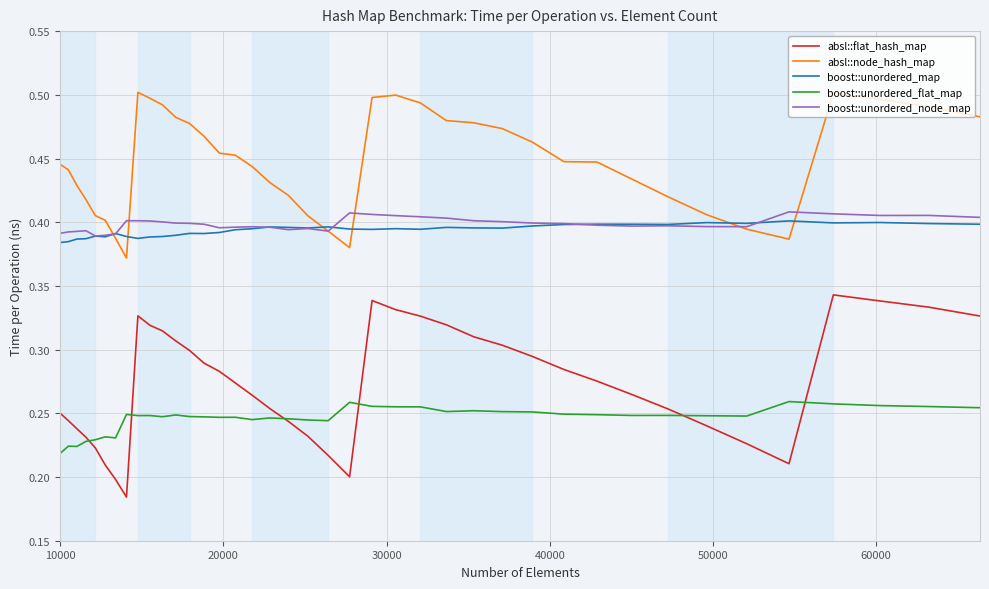

Which series has the largest range (max minus min)?

absl::flat_hash_map